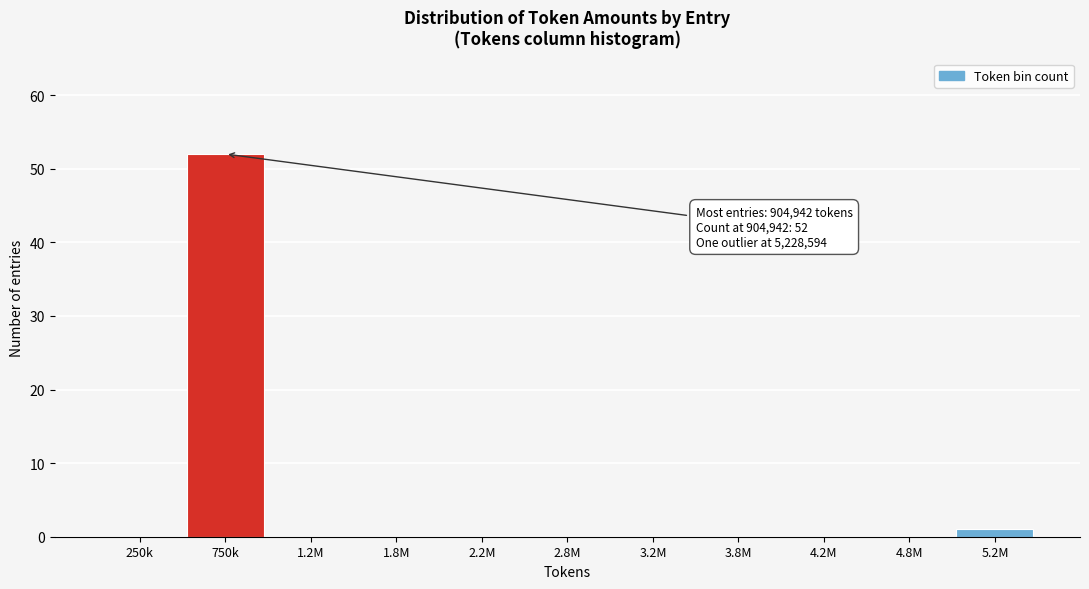

Reading right to left, extract all data points from this chart.

5.2M=1	4.8M=0	4.2M=0	3.8M=0	3.2M=0	2.8M=0	2.2M=0	1.8M=0	1.2M=0	750k=52	250k=0